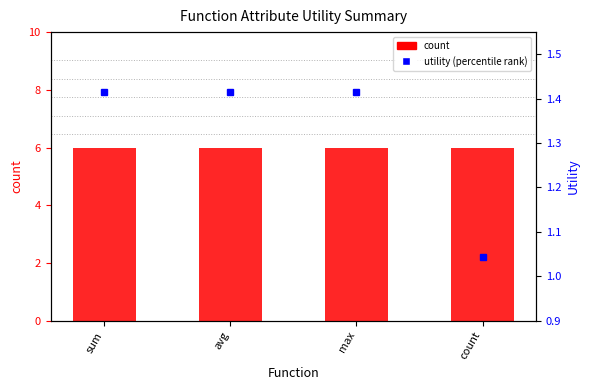

The value of count at avg is 6.0. True or false?

True